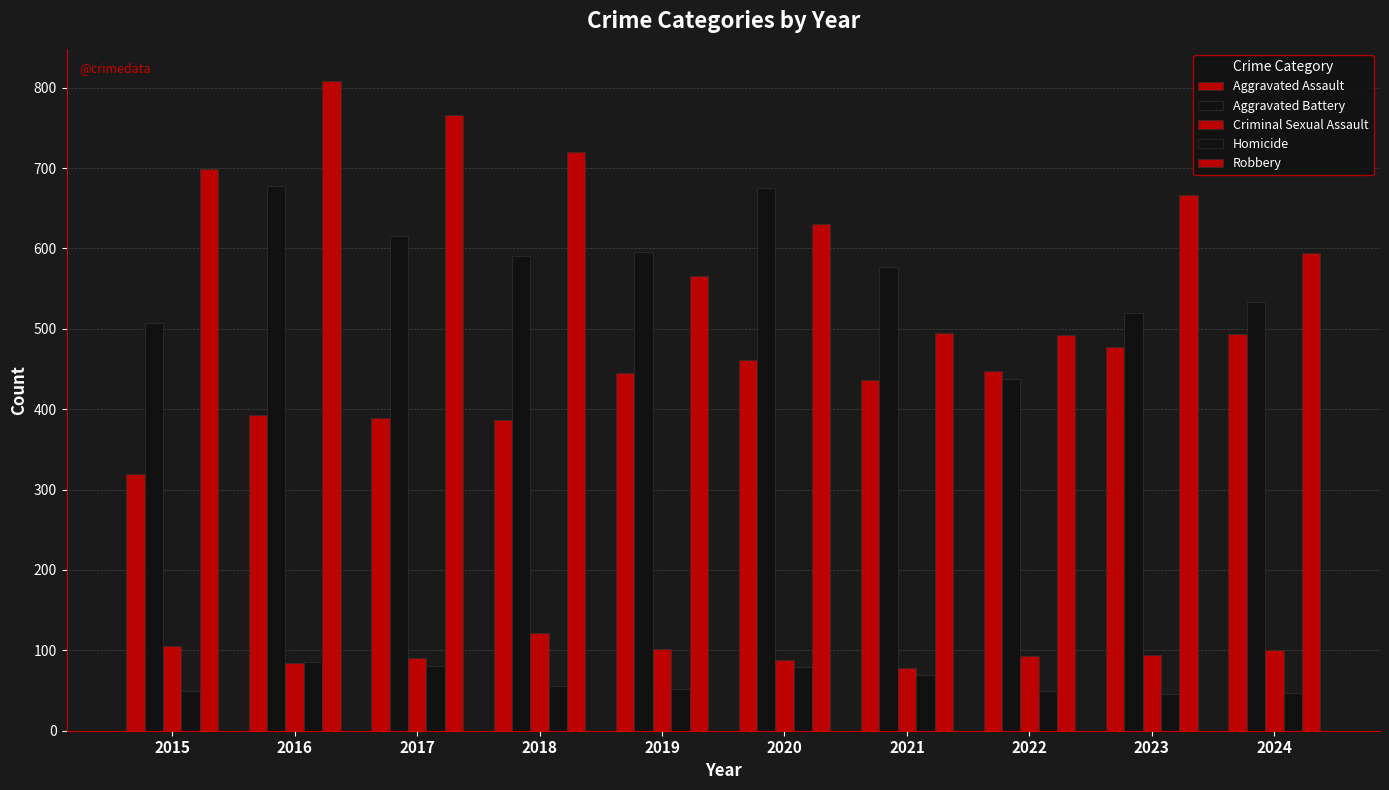

How many distinct data groups are displayed?

5